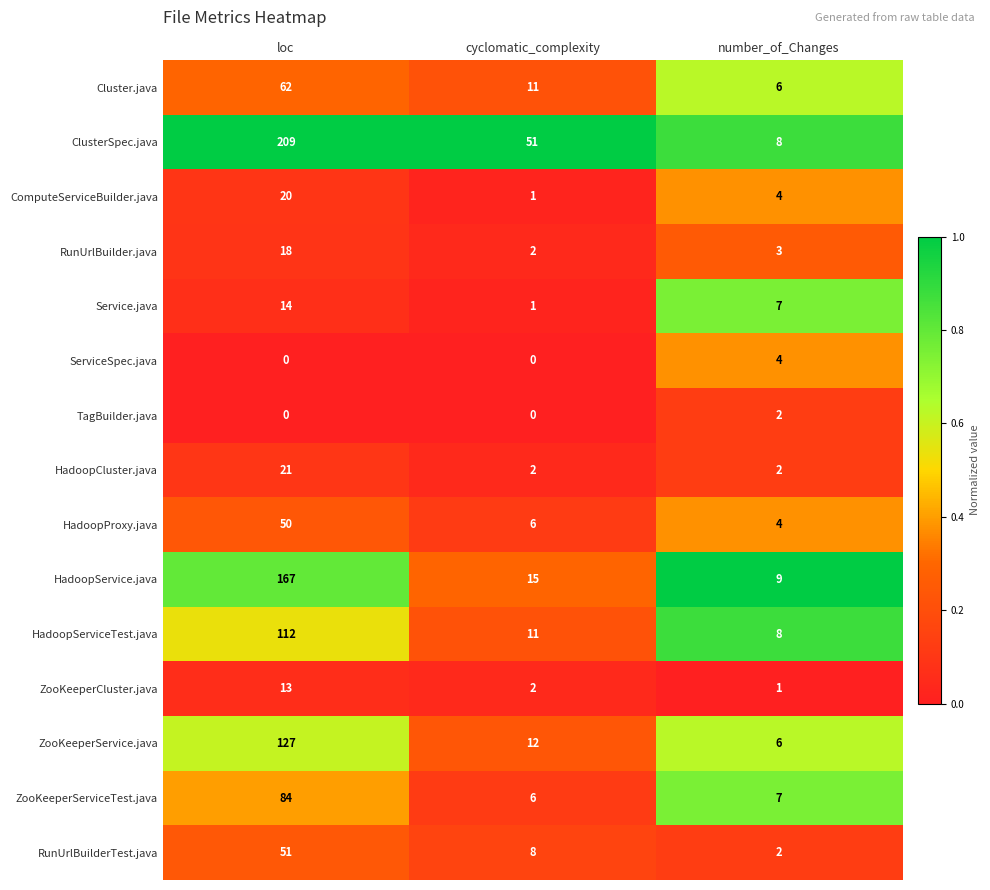

Where does the HadoopProxy.java series first go above 6?

loc